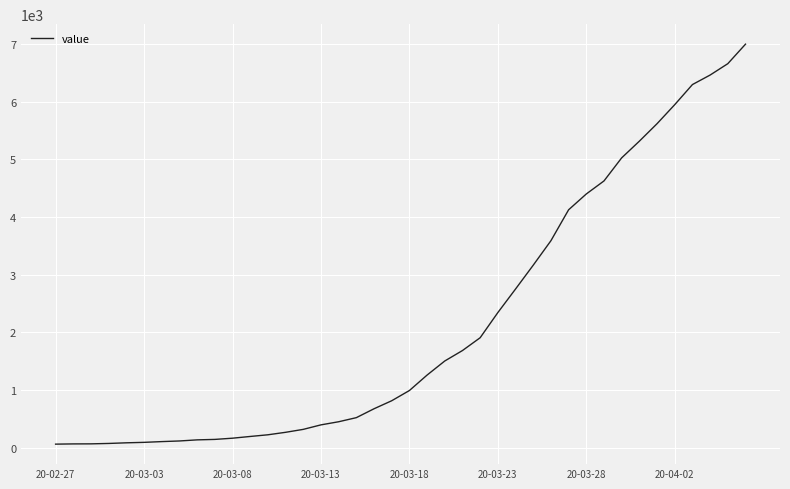

What is the smallest value displayed?

64